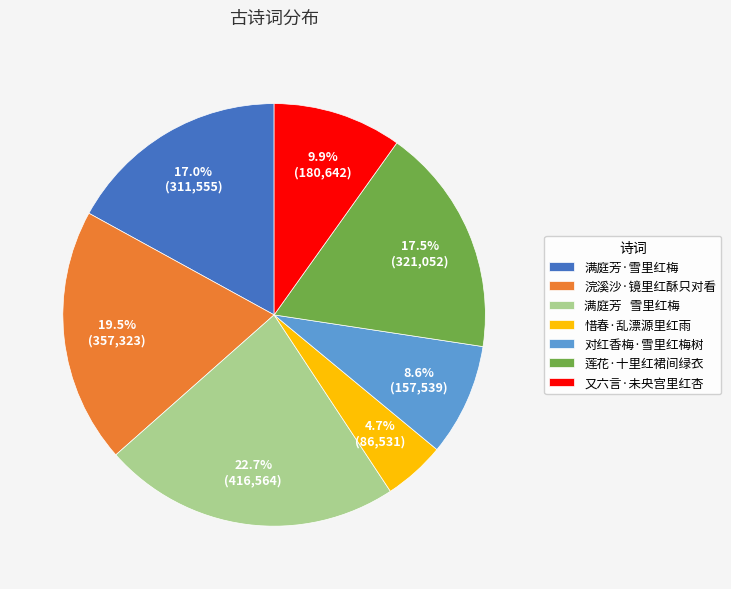

Count the number of slices in the pie.

7